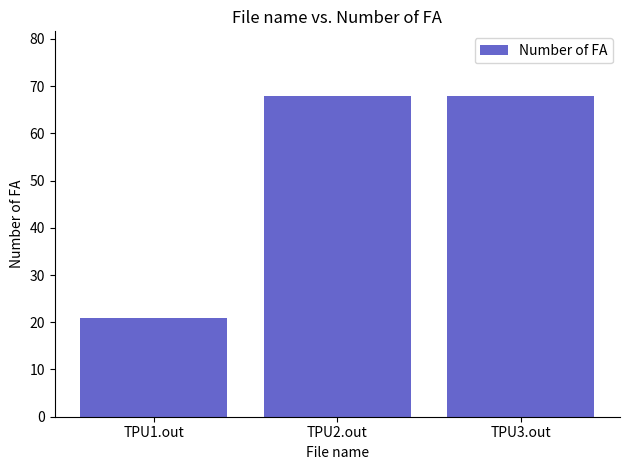

Reading left to right, extract all data points from this chart.

21	68	68